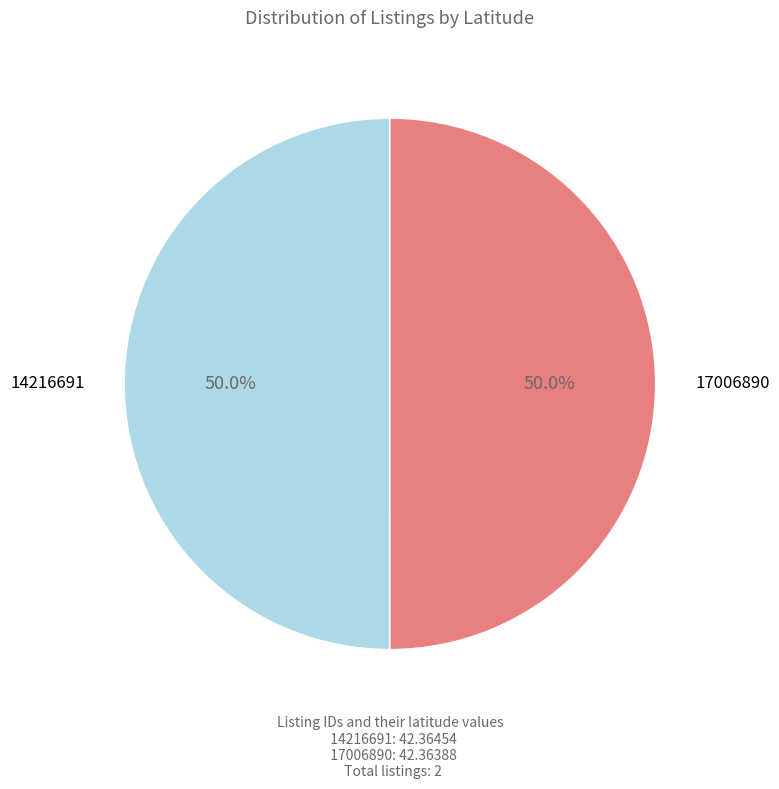

Rank the categories by value from lowest to highest.

17006890, 14216691